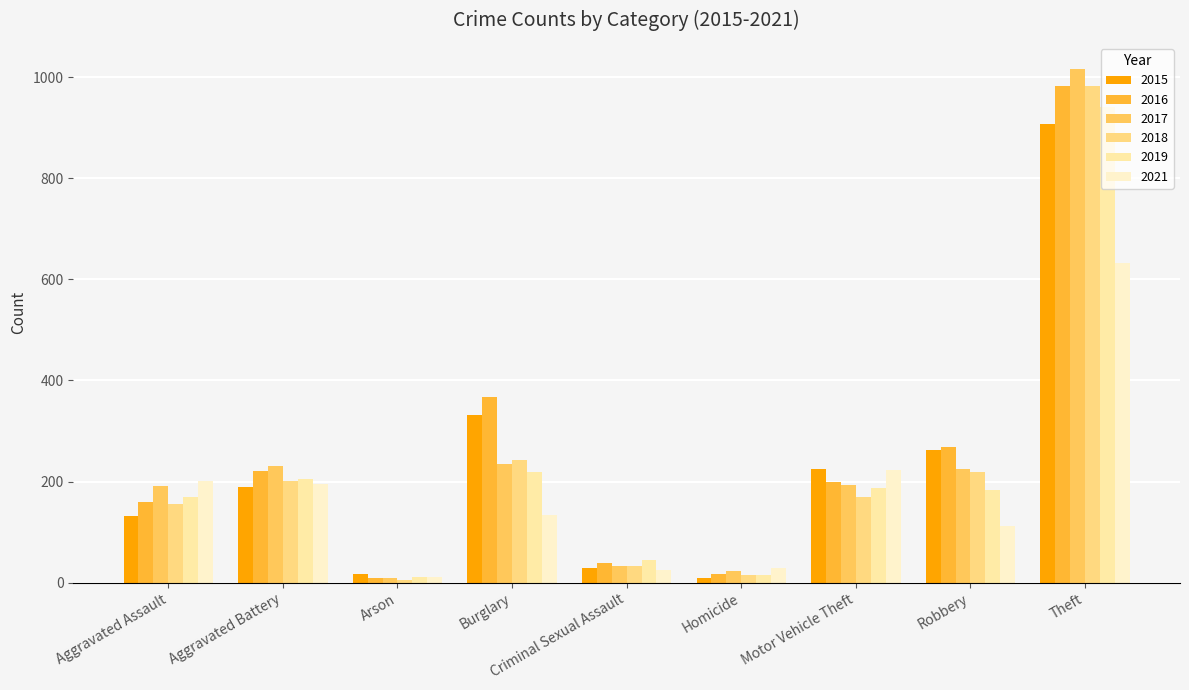

What is the value of the 2018 bar at the 6th from the left?

16